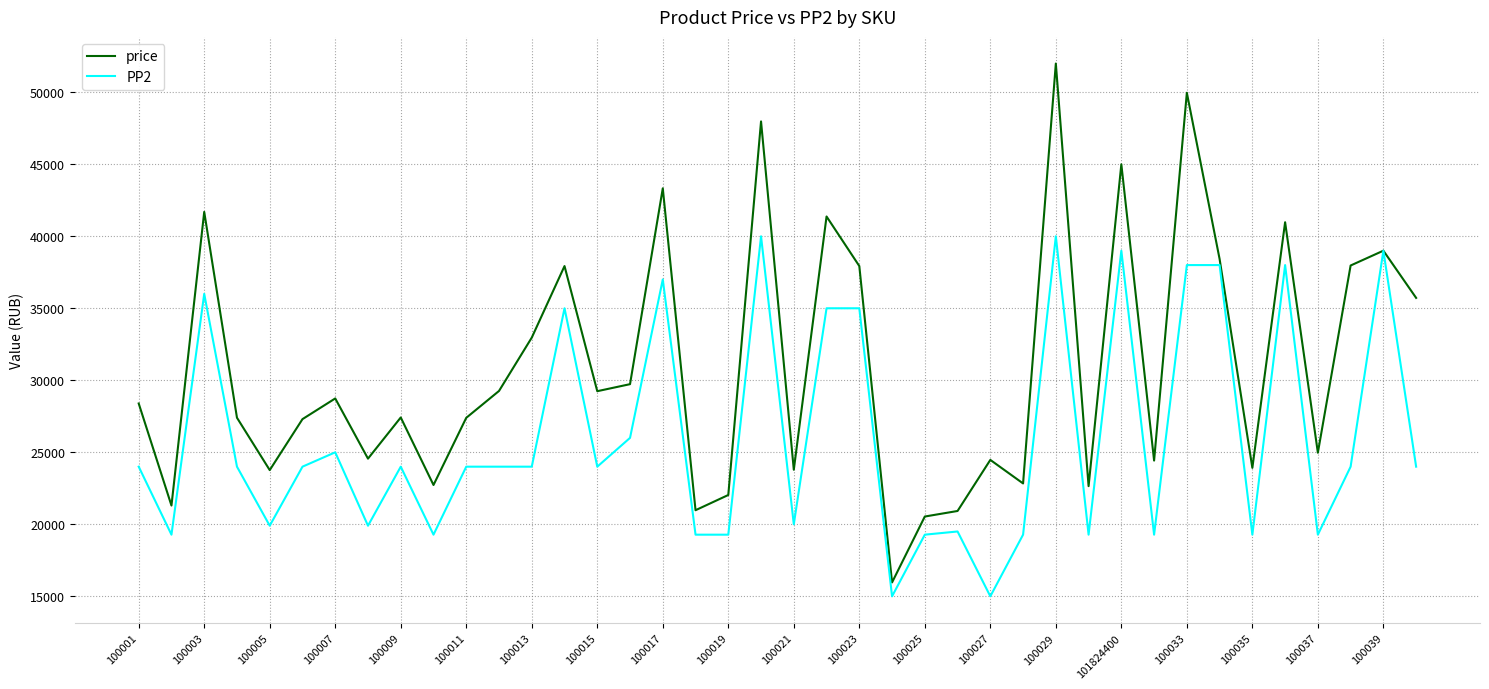

What is the maximum value for price?

51996